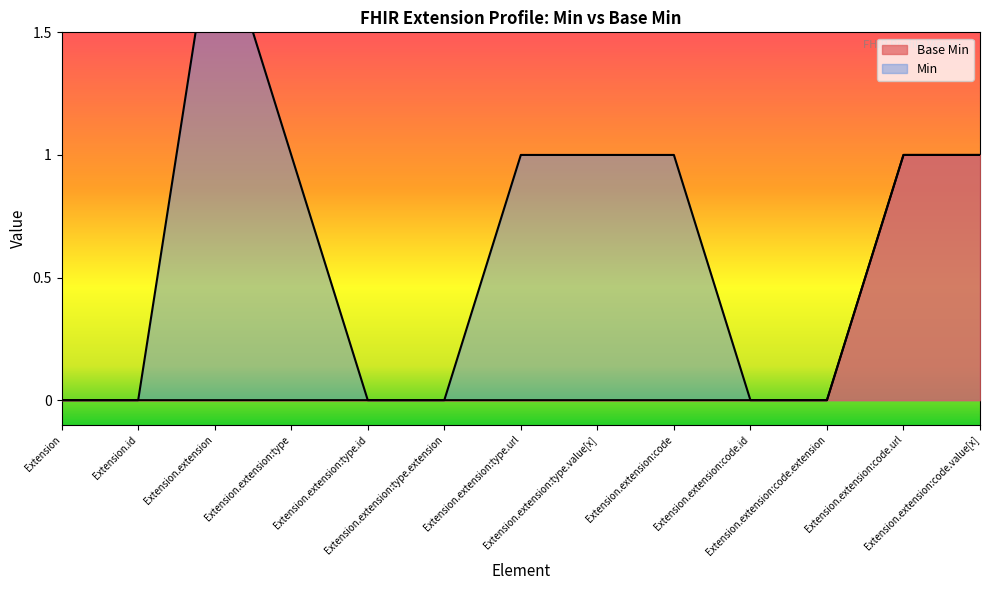

What is the label of the 7th point from the right?

Extension.extension:type.url